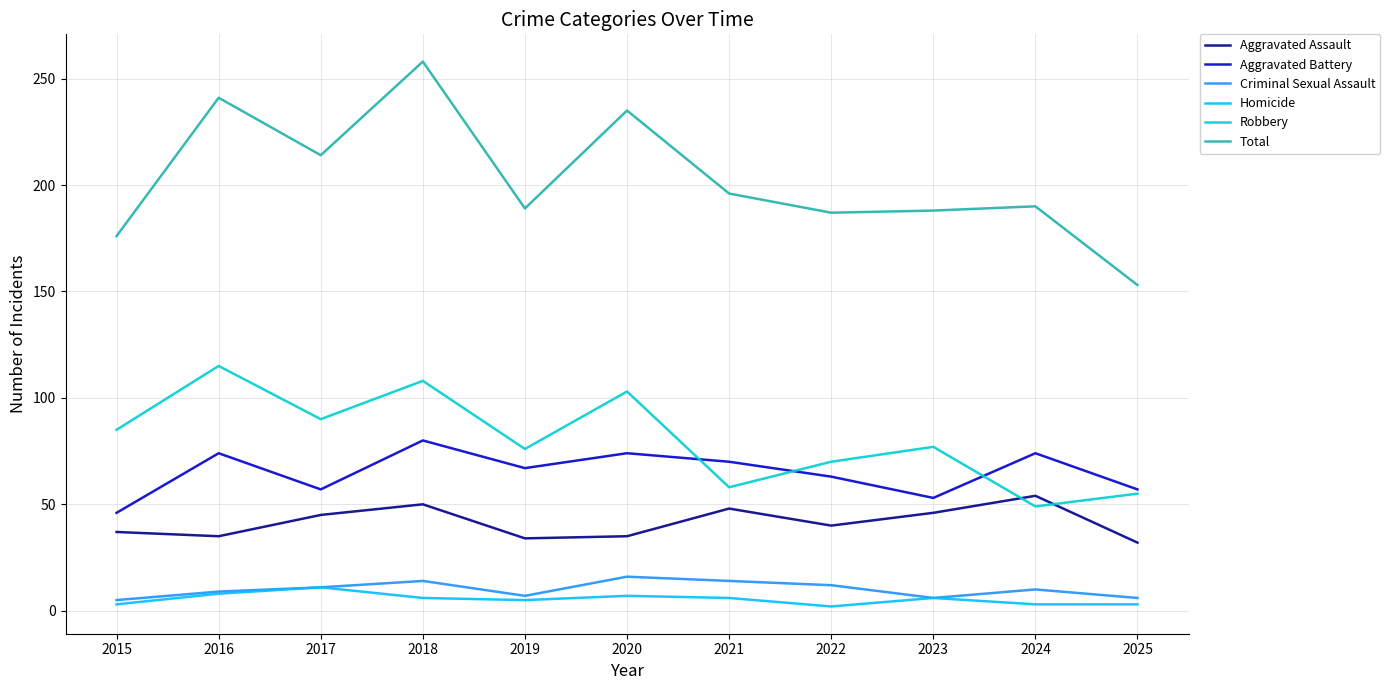

How many values in the Robbery series are below 77?

5